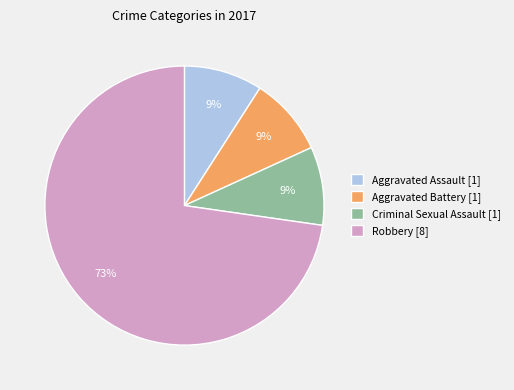

Combined, do Criminal Sexual Assault [1] and Robbery [8] account for over 50%?

Yes